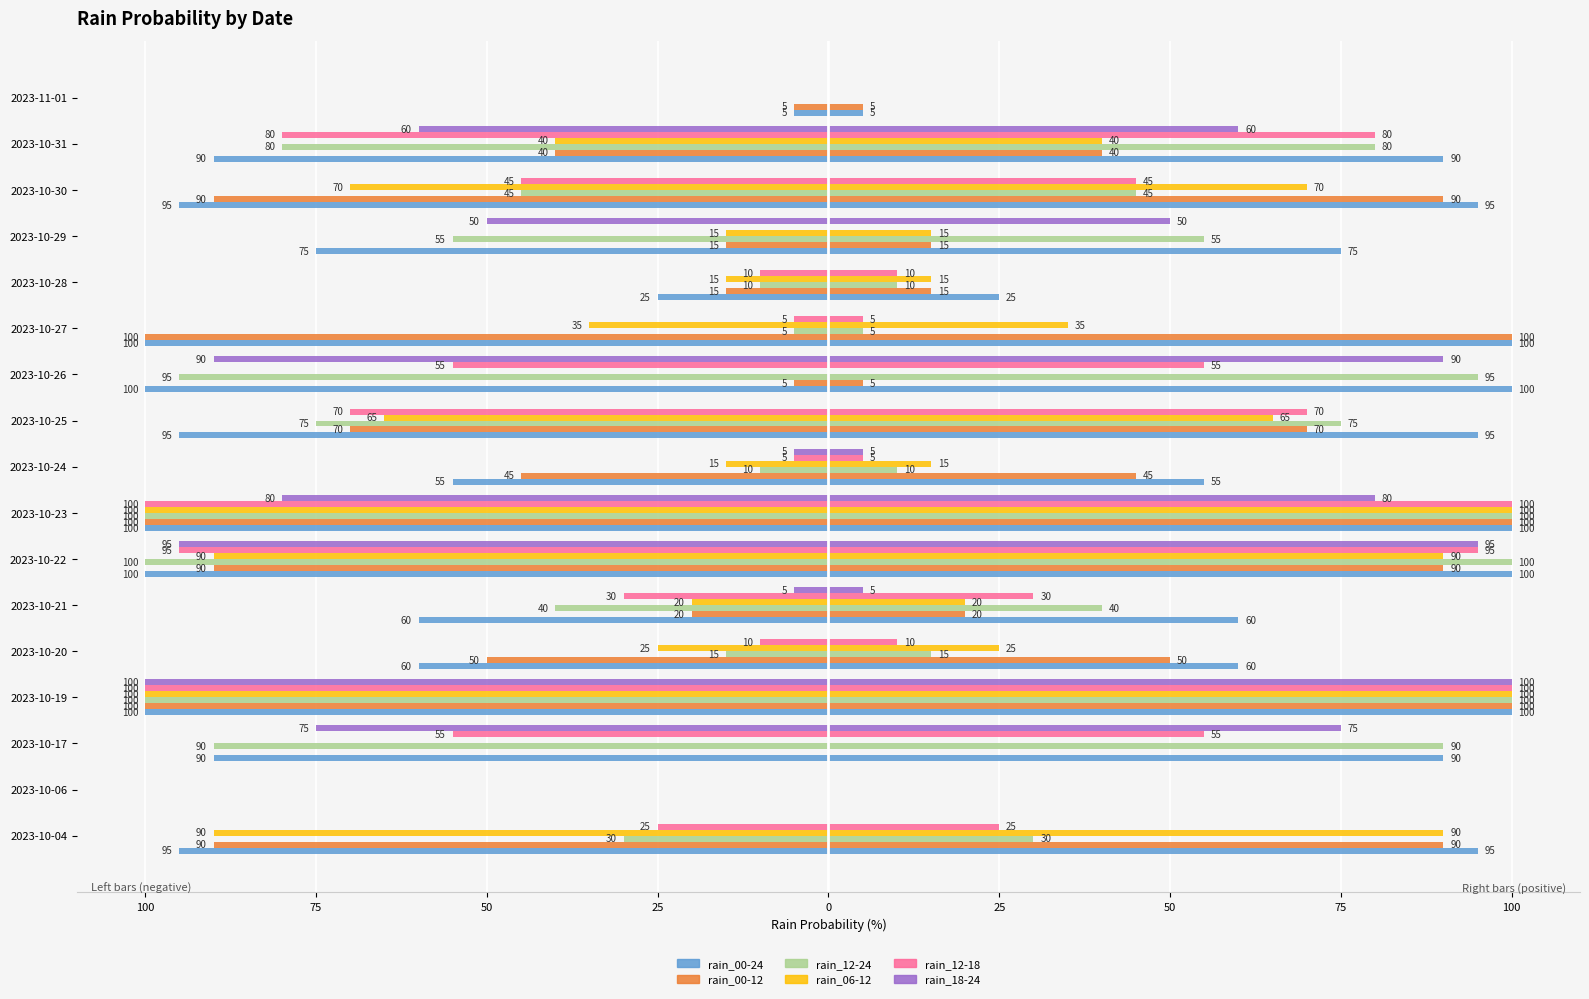

Does the chart contain any negative values?

Yes